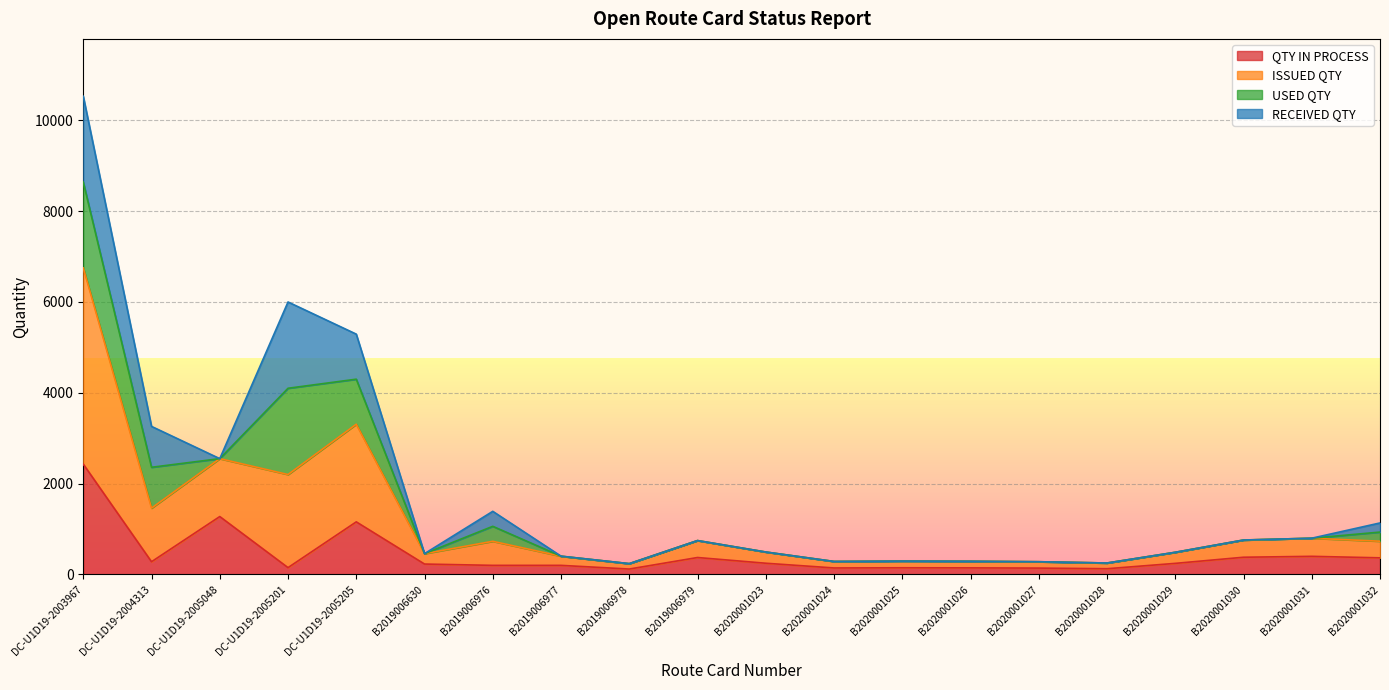

What is the difference between the QTY IN PROCESS values at B2020001023 and B2020001030?

132